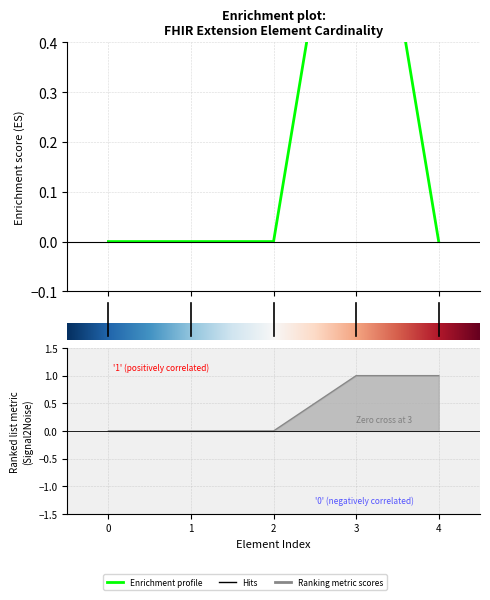

How many lines are shown in the chart?

2